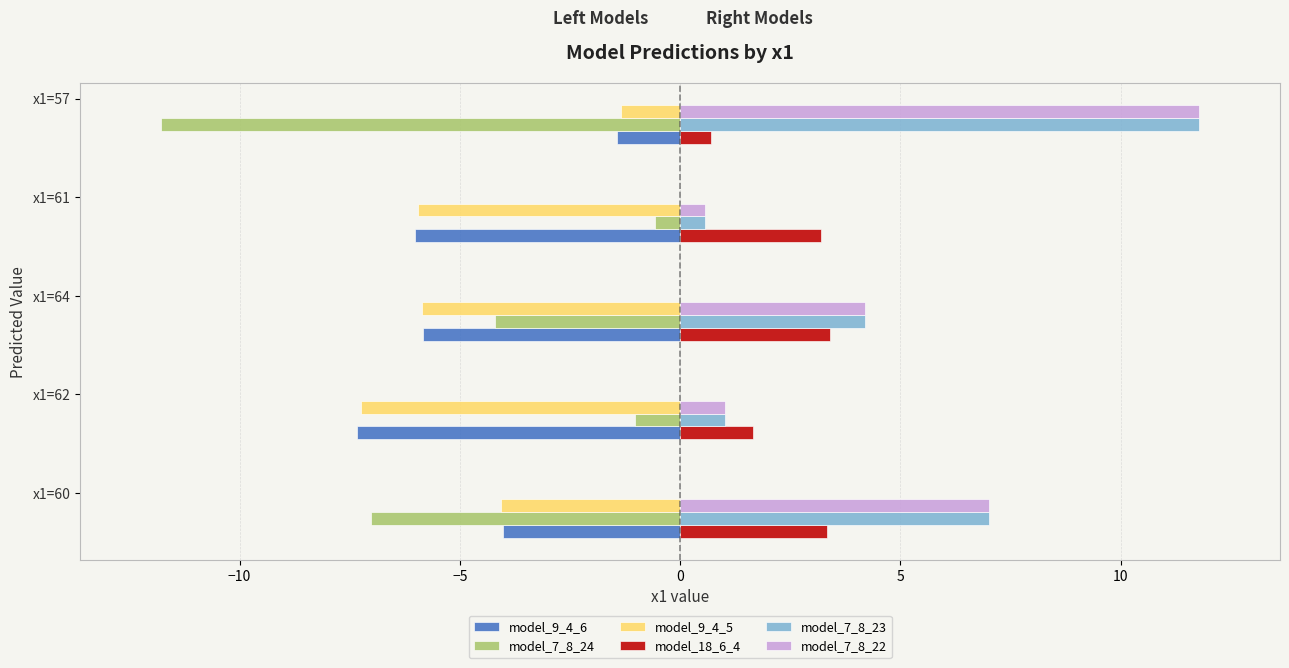

What is the highest value of the model_9_4_6 series?

-1.4